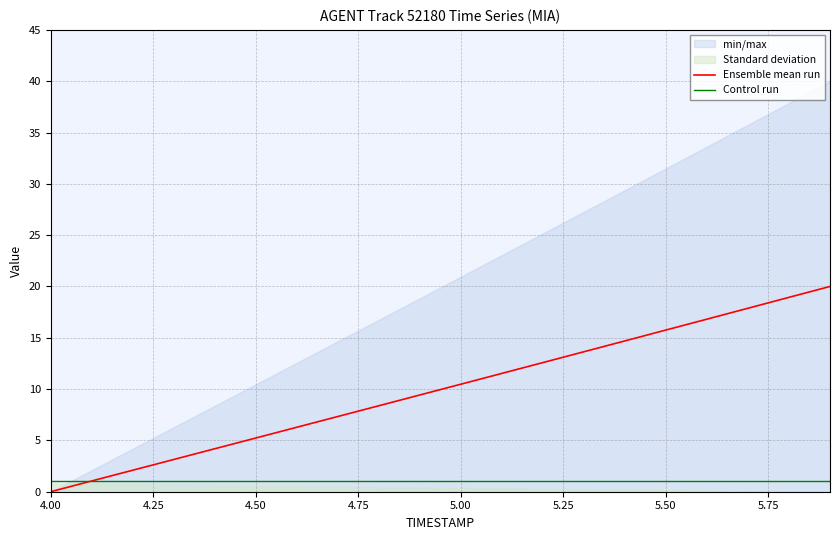

At how many categories does at least one series exceed 8?

12